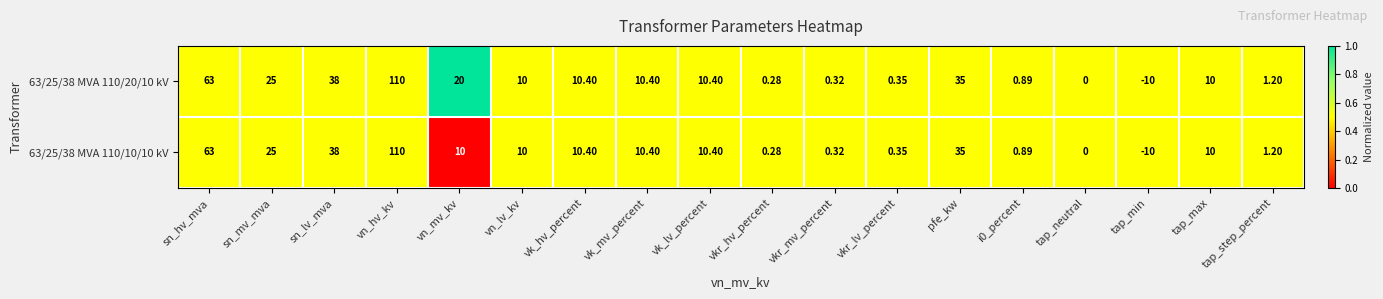

Where does the 63/25/38 MVA 110/20/10 kV series first go above 10?

sn_hv_mva